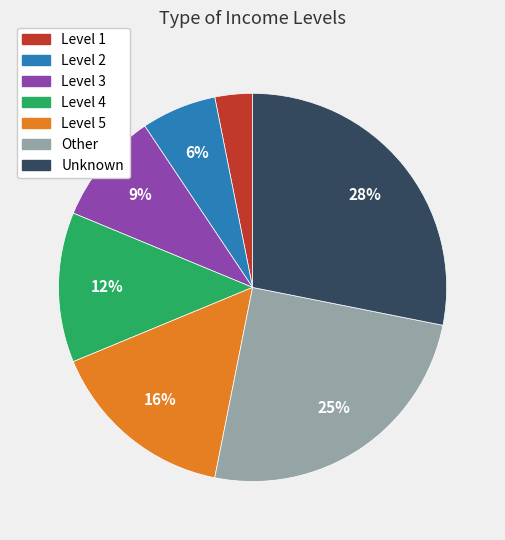

Combined, do Level 2 and Unknown account for over 50%?

No